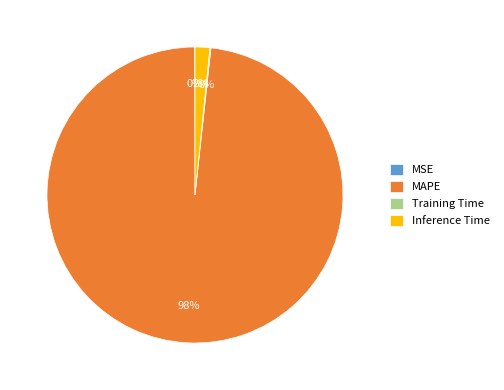

Which category has the biggest portion of the pie?

MAPE